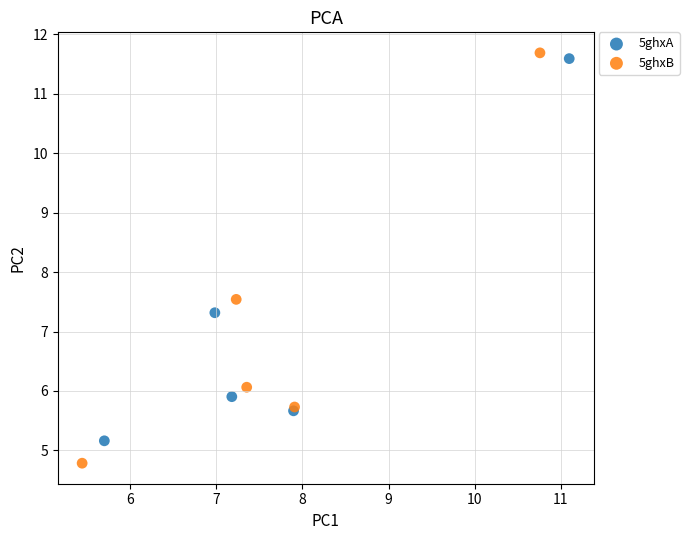

Which series reaches the minimum Y coordinate?

5ghxB